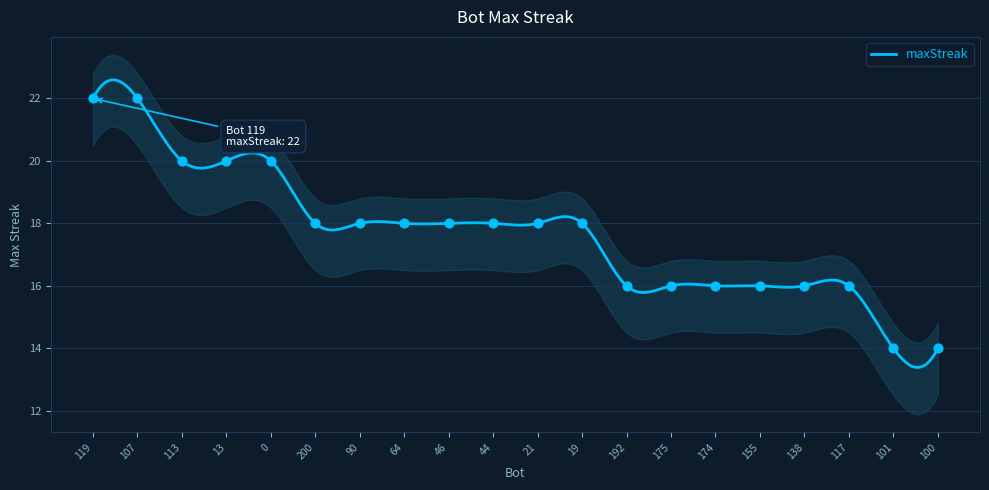

What is the change in value from 46 to 138?

-2